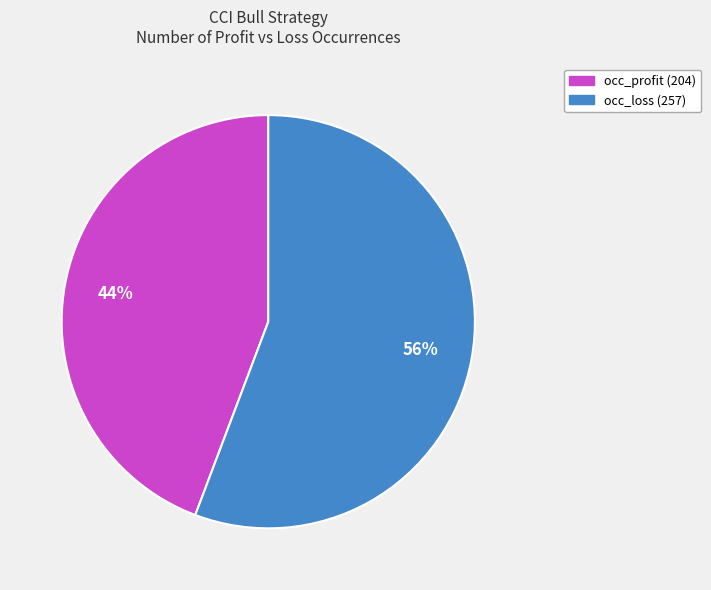

Does any single category account for the majority?

Yes